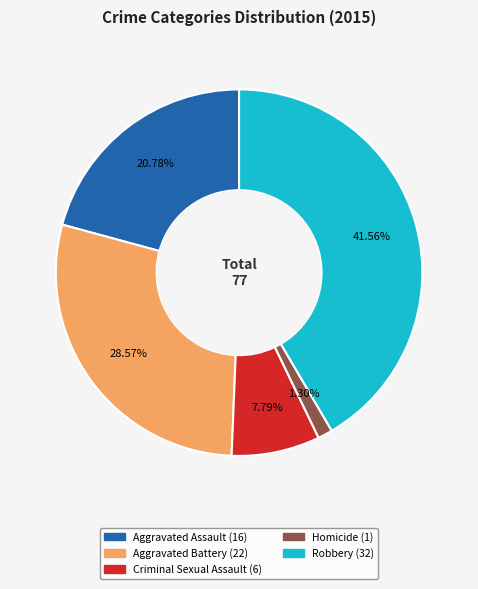

To the nearest percent, what percentage of the pie is Aggravated Assault?

21%